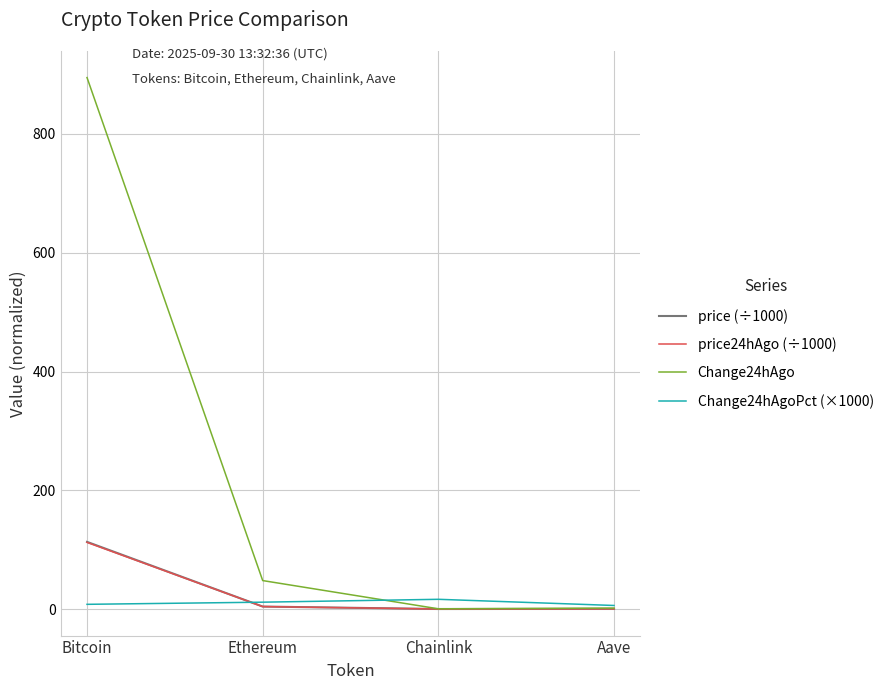

What is the sum of all price (÷1000) values?

117.5